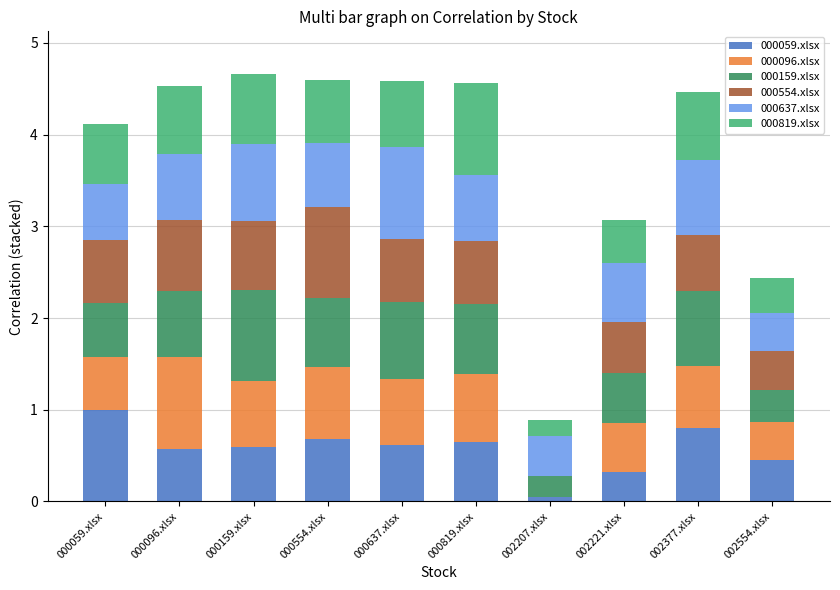

What is the total value across all series at 000637.xlsx?

4.6